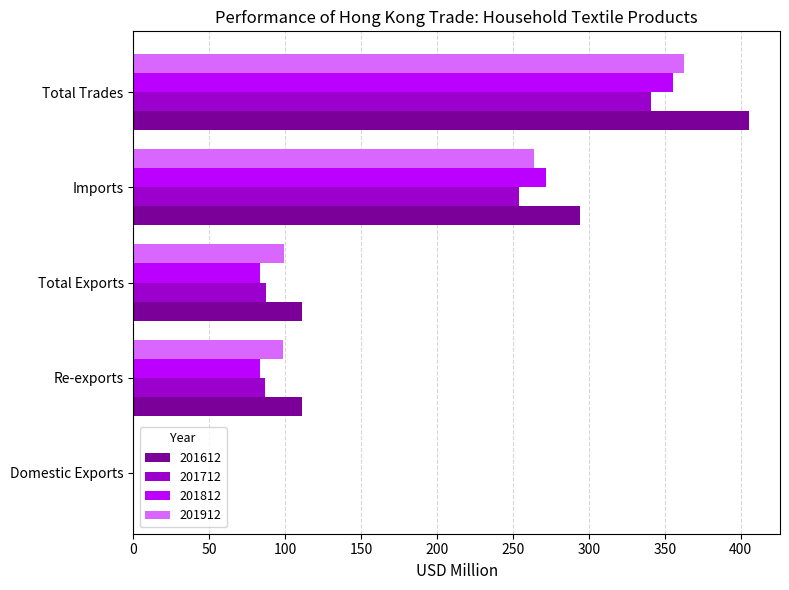

Which series has the largest range (max minus min)?

201612